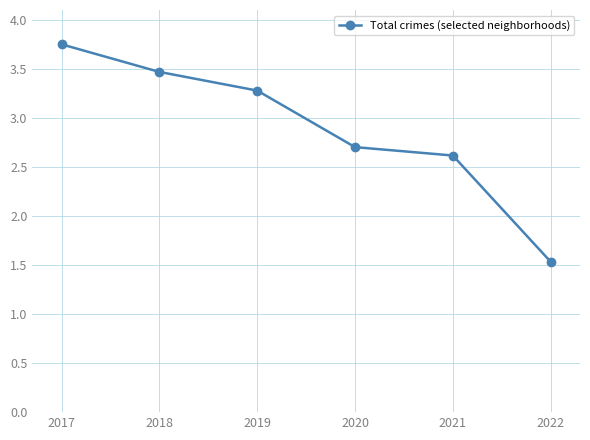

At which category does the chart reach its minimum across all series?

2022